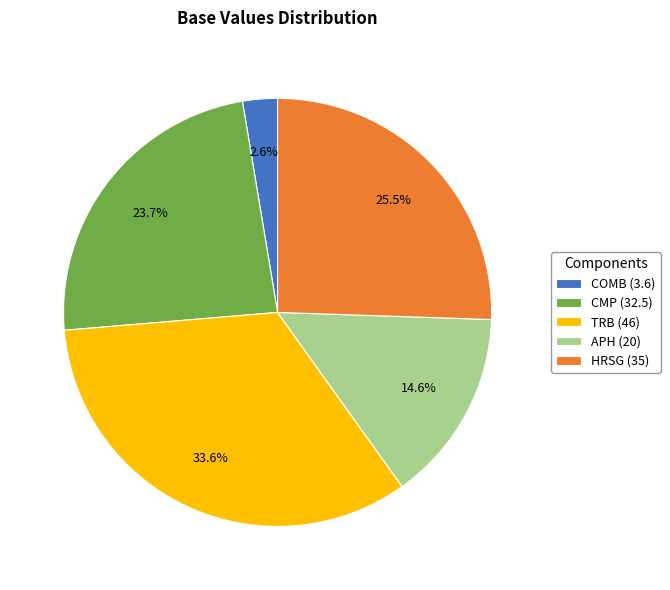

Which slice is the largest?

TRB